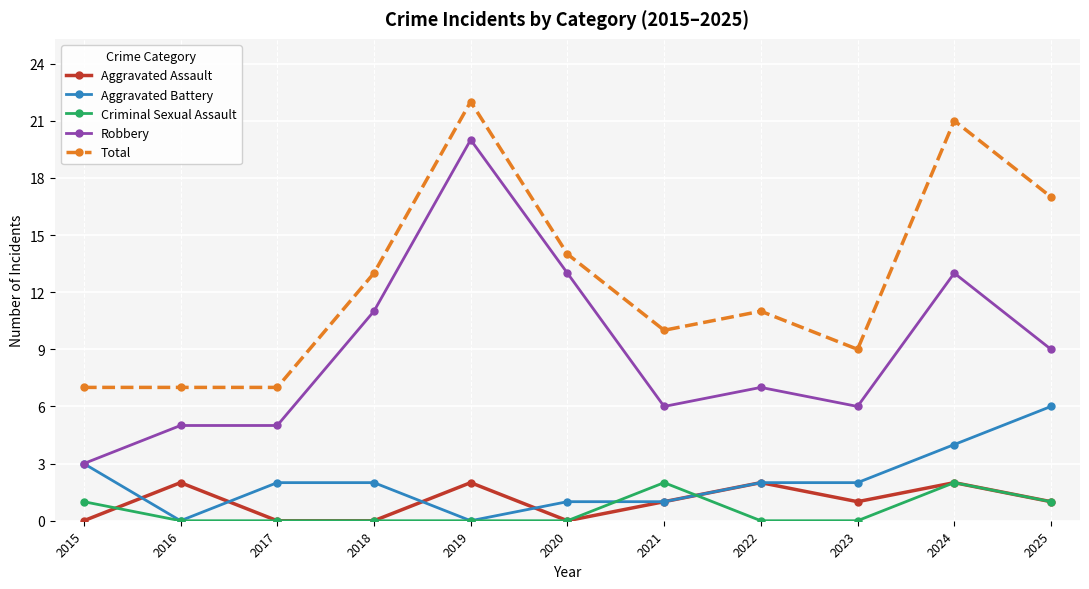

Which series has the widest spread of values?

Robbery